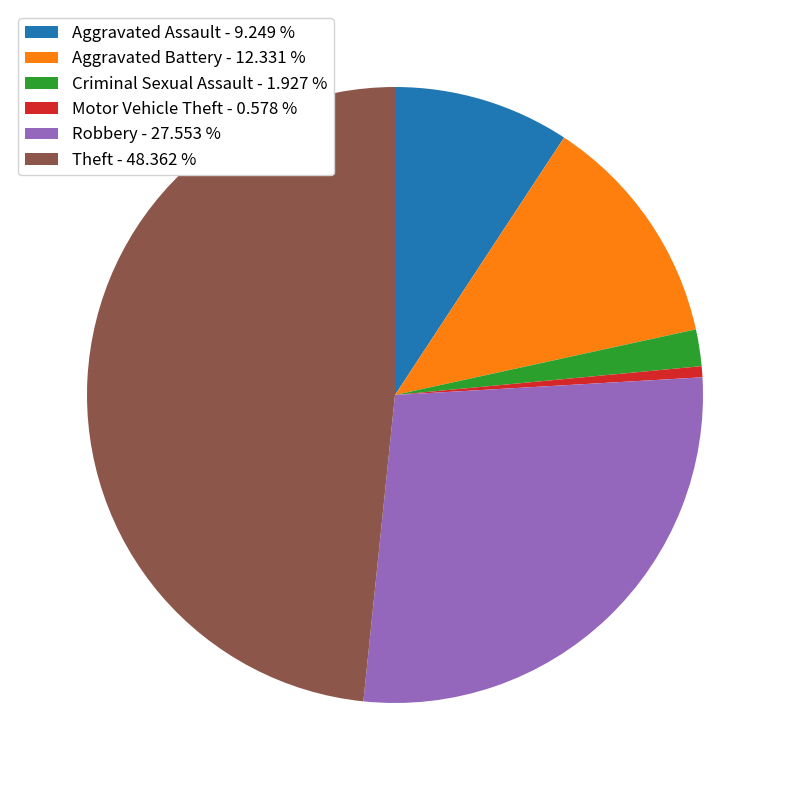

Do Theft - 48.362 % and Robbery - 27.553 % together represent more than half of the pie?

Yes